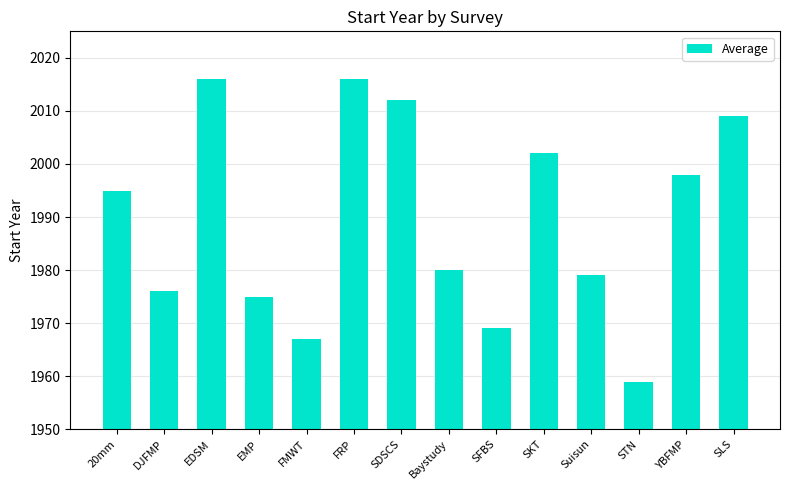

True or false: the data shows 2012 at SDSCS.

True